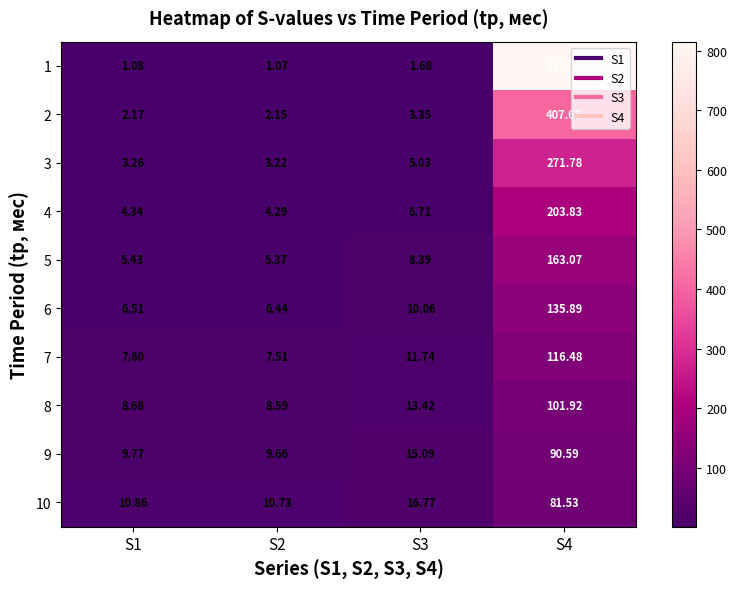

Is the value of 7 at S4 greater than the value of 10 at S1?

Yes